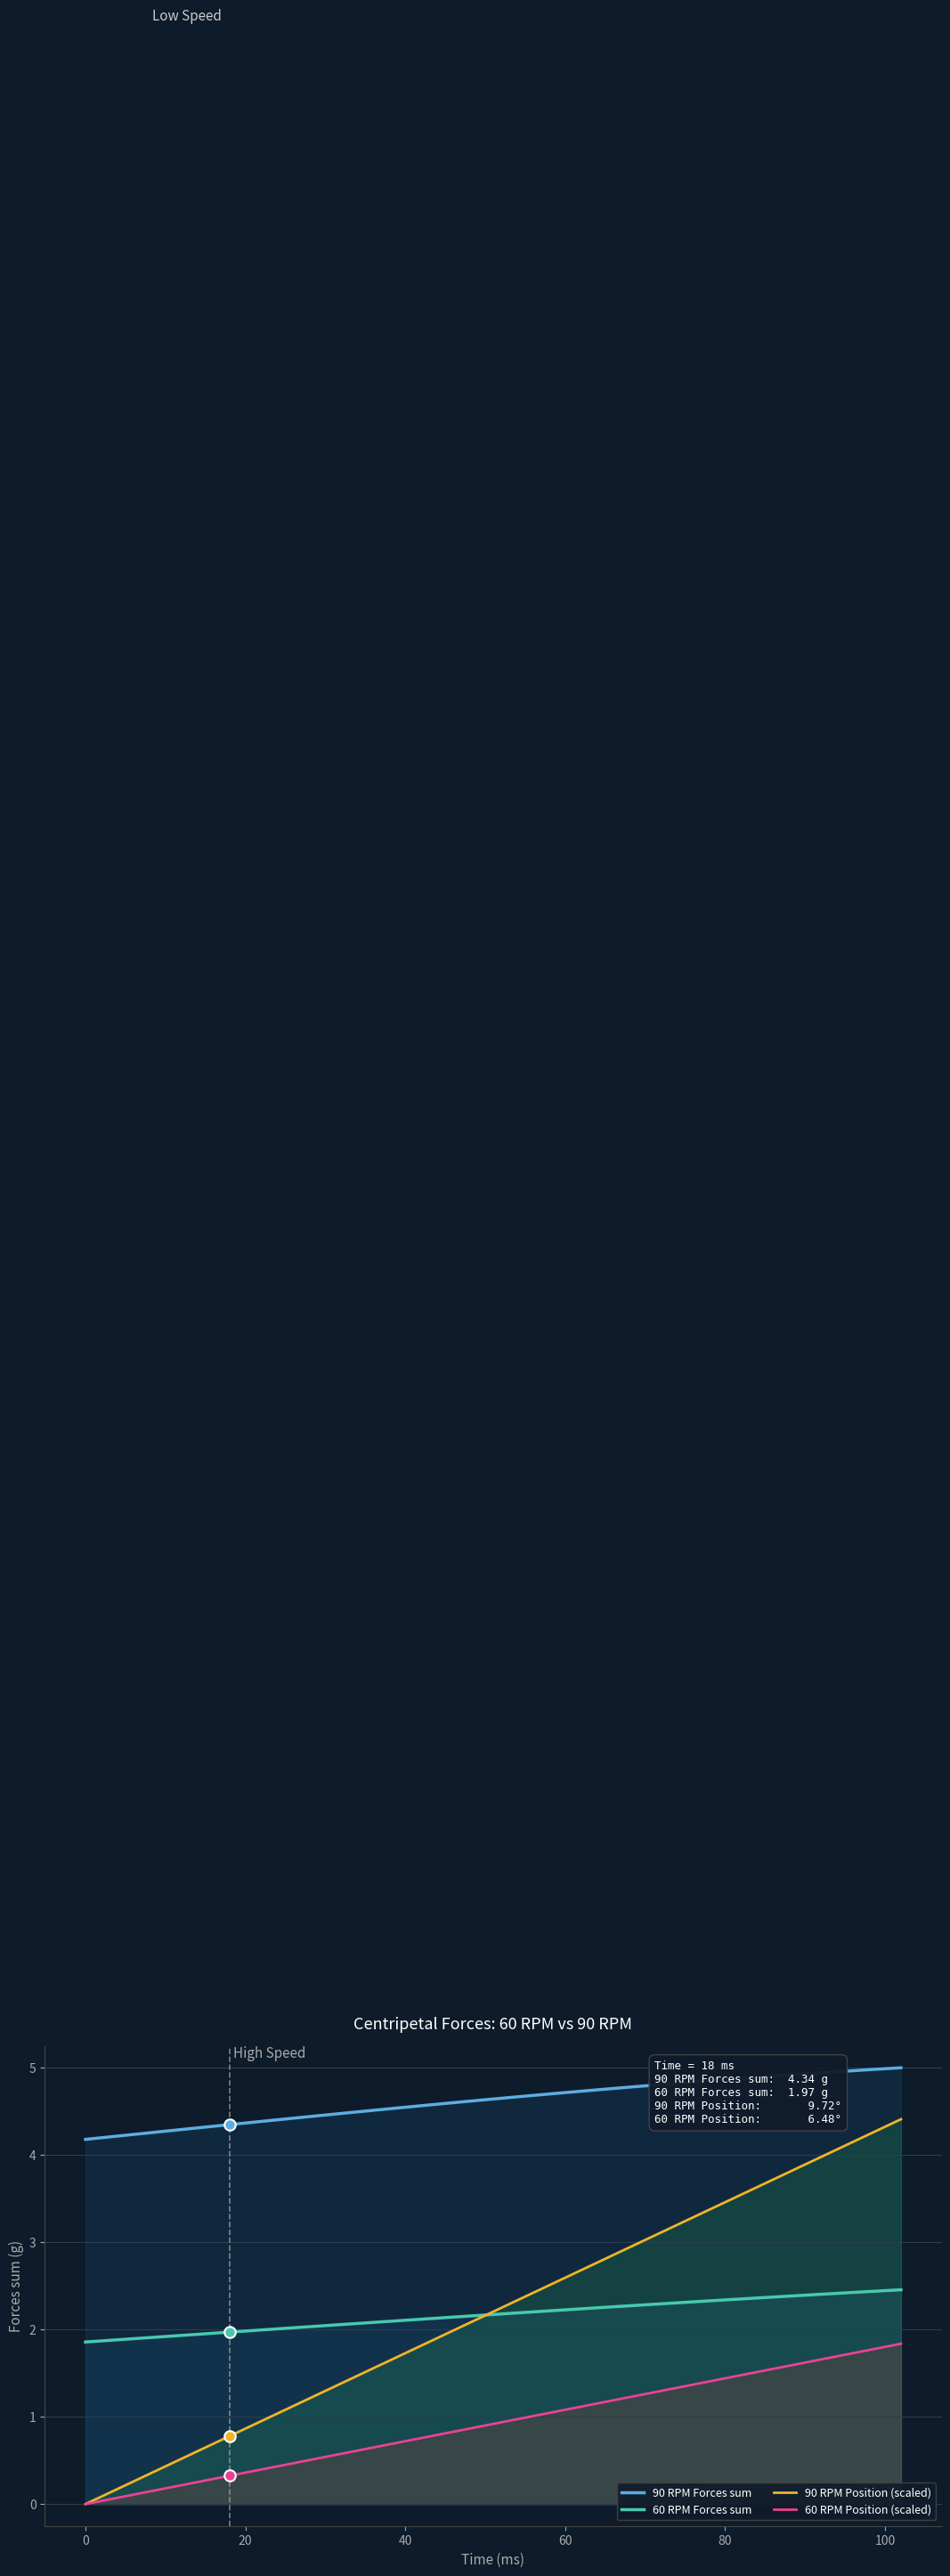

True or false: 60 RPM Position (scaled) and 60 RPM Forces sum intersect in this chart.

False